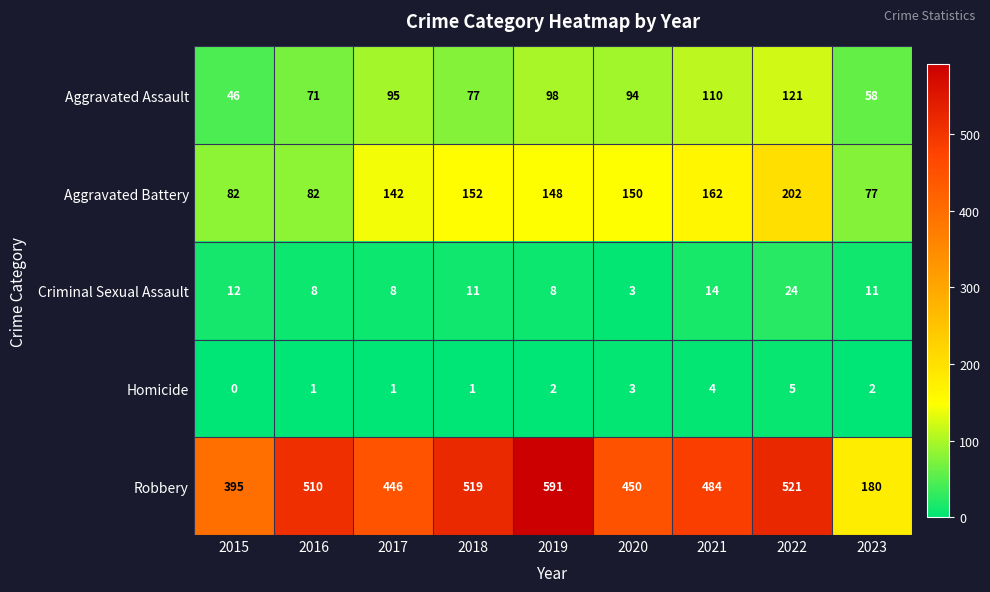

How many distinct data groups are displayed?

5